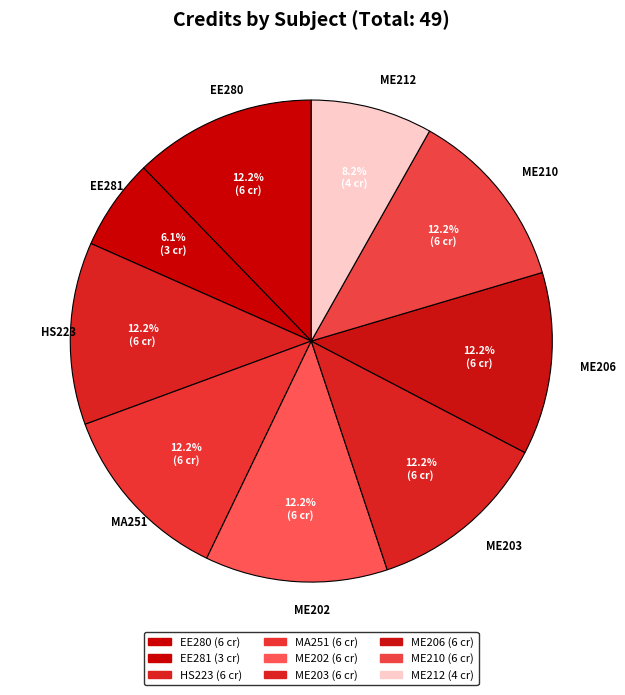

Between ME203 and EE281, which is larger?

ME203